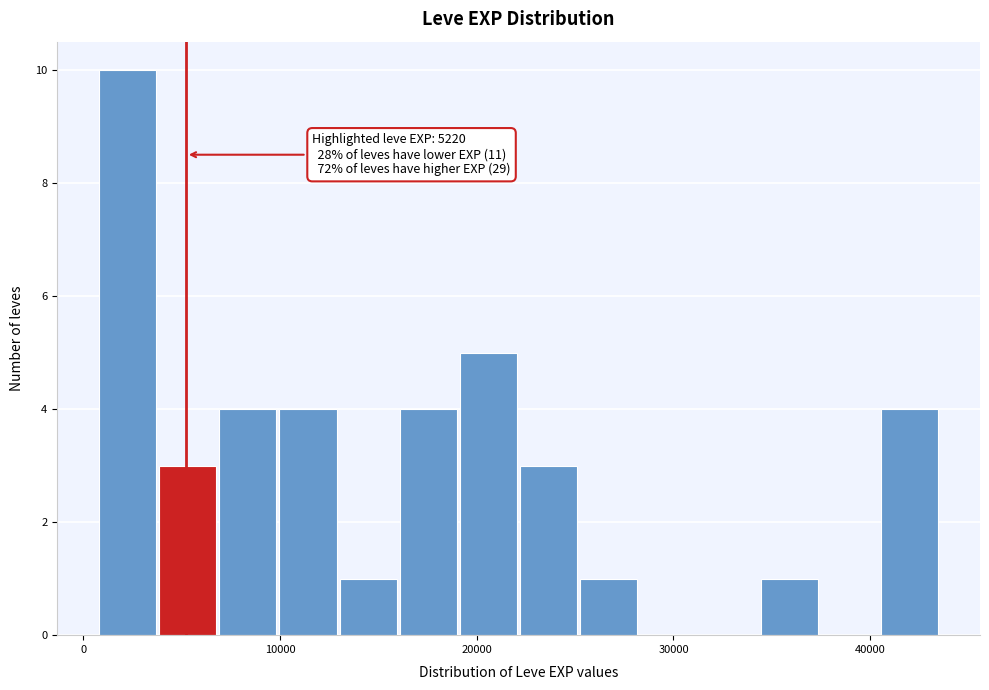

Around what value on the x-axis is the tallest bar? Give the approximate position of its centre, as read against the axis.

2000